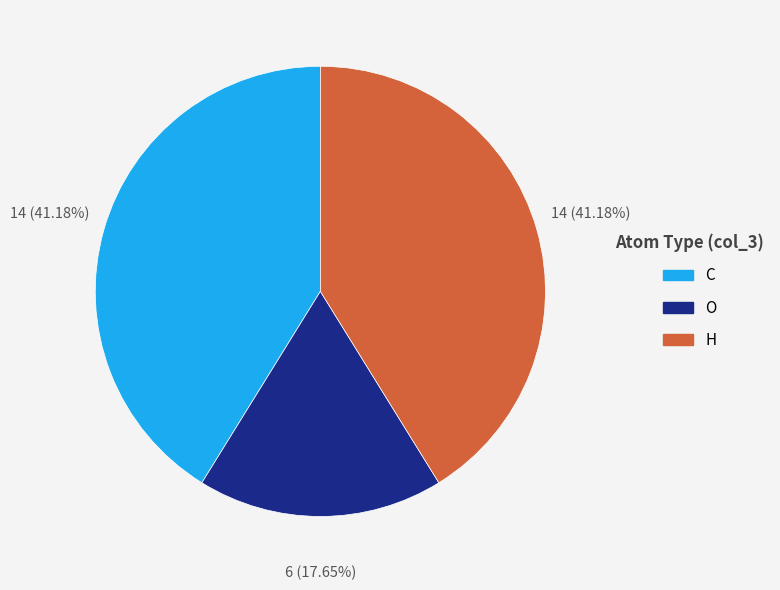

To the nearest percent, what is the average slice percentage?

33%